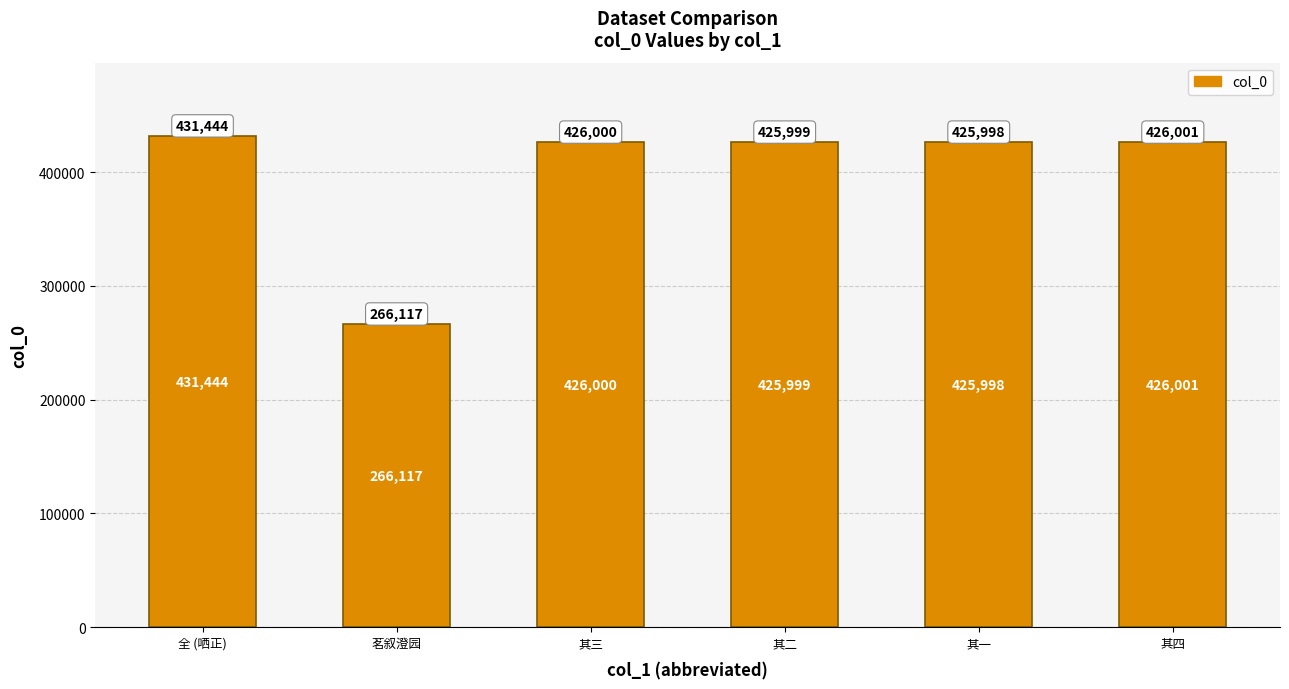

Where is the data nearest to the value 348780?

其一